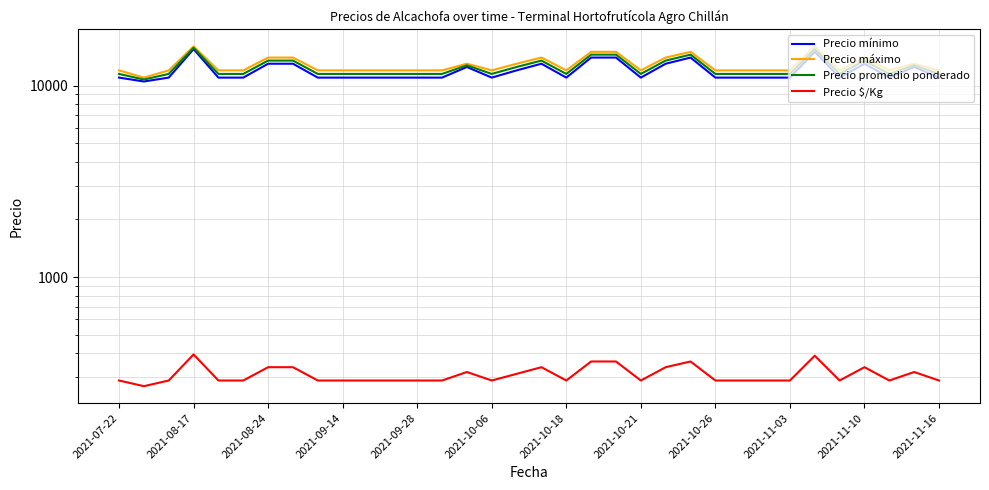

True or false: Precio máximo and Precio $/Kg intersect in this chart.

False